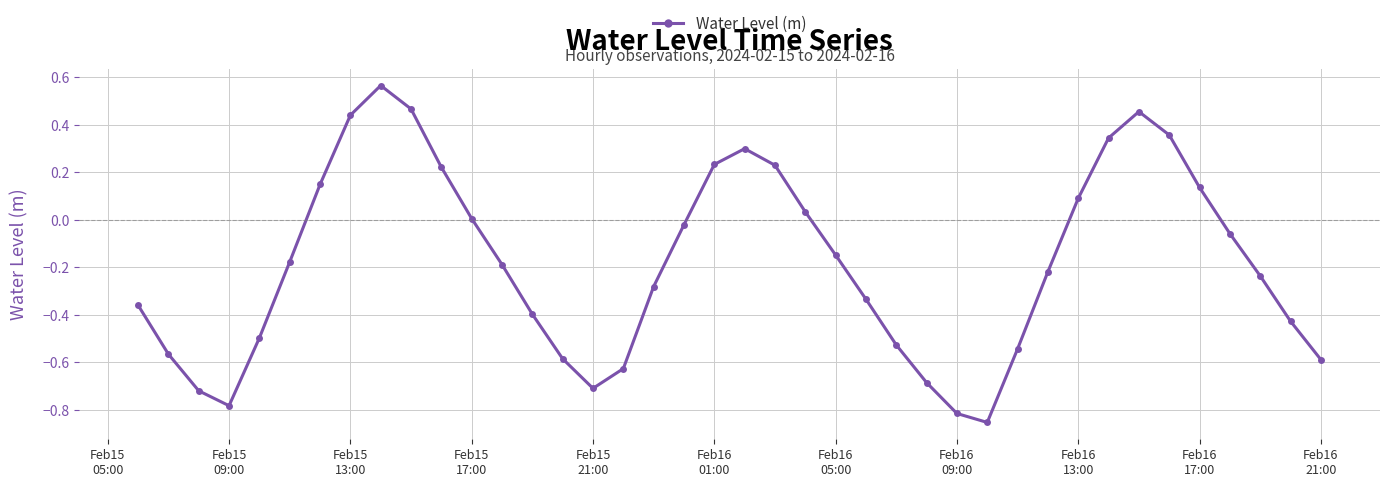

What is the difference between the maximum and minimum values?

1.4